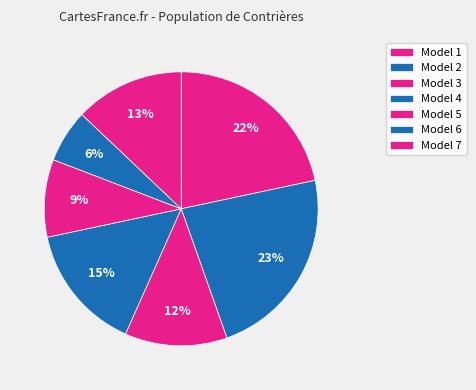

Which slice is the smallest?

6